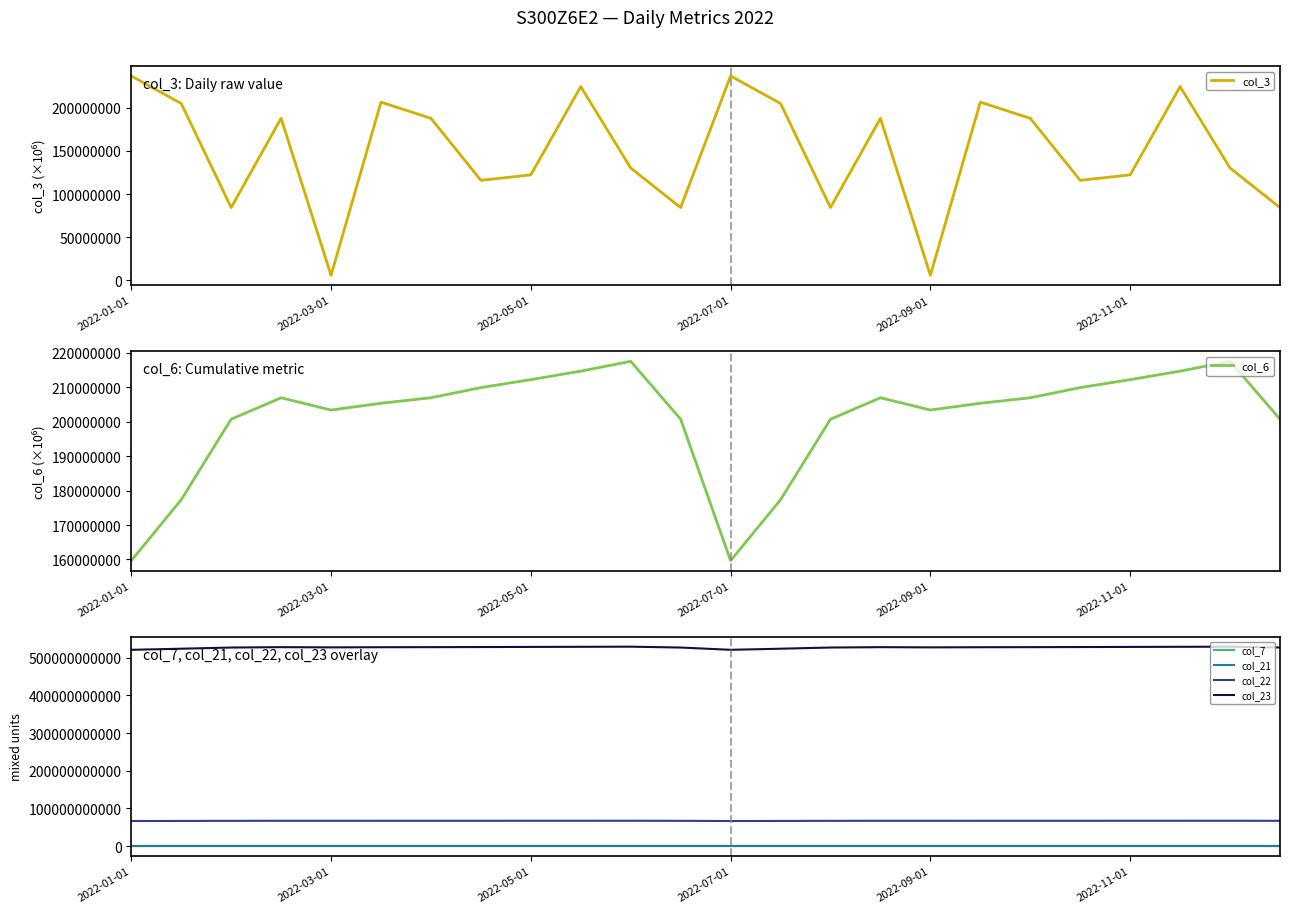

True or false: col_21 and col_23 intersect in this chart.

False